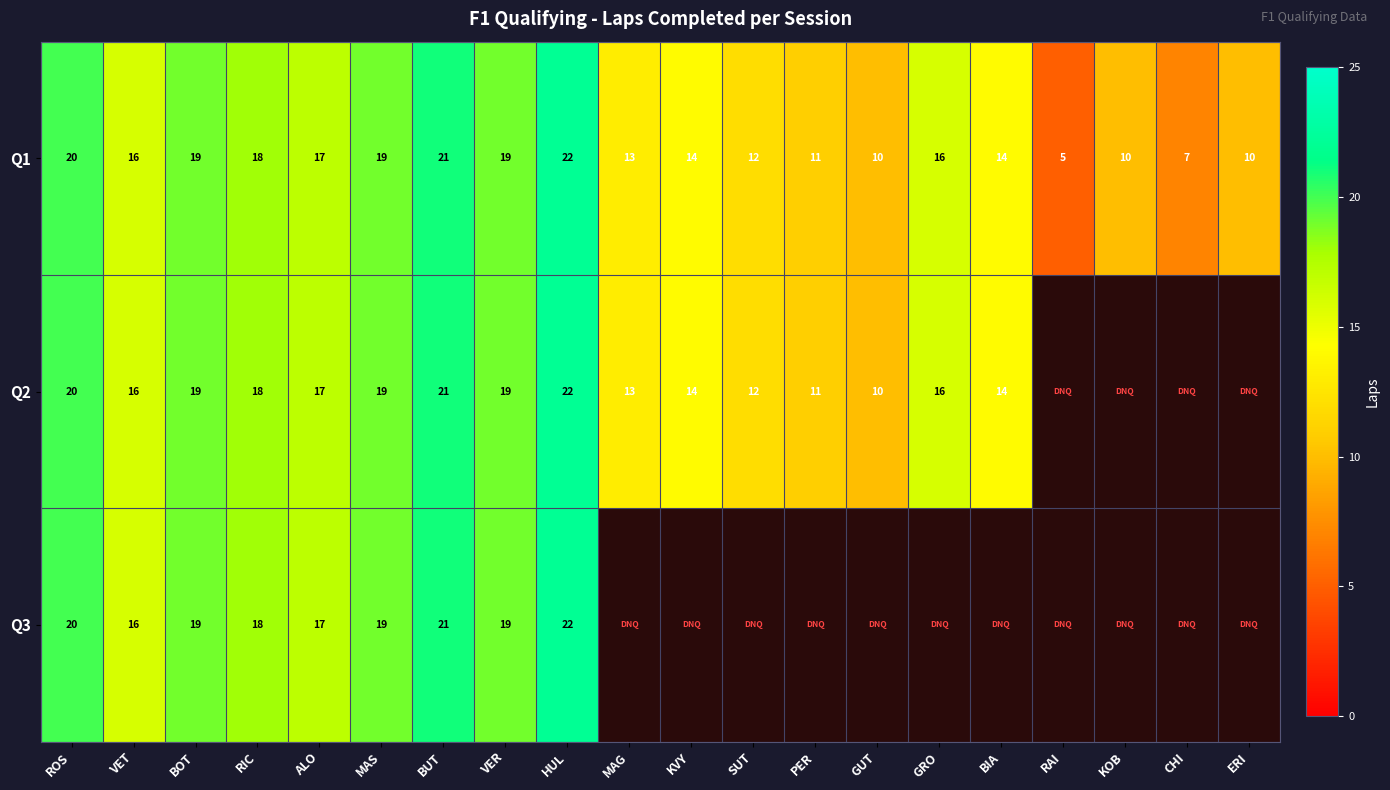

What is the minimum value shown in the chart?

5.0